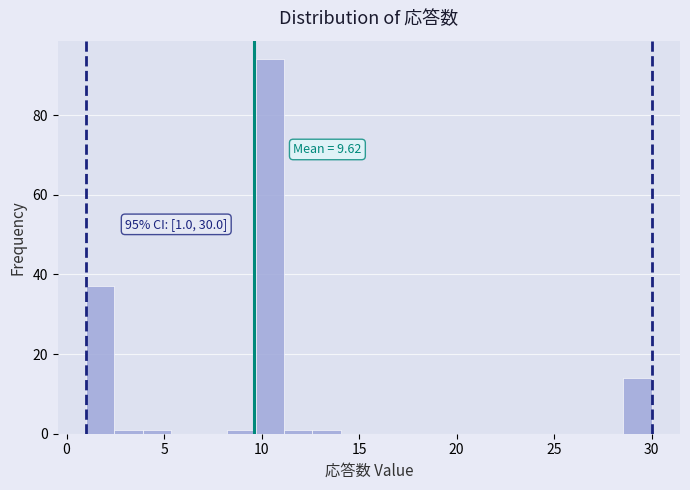

Around what value on the x-axis is the tallest bar? Give the approximate position of its centre, as read against the axis.

10.5